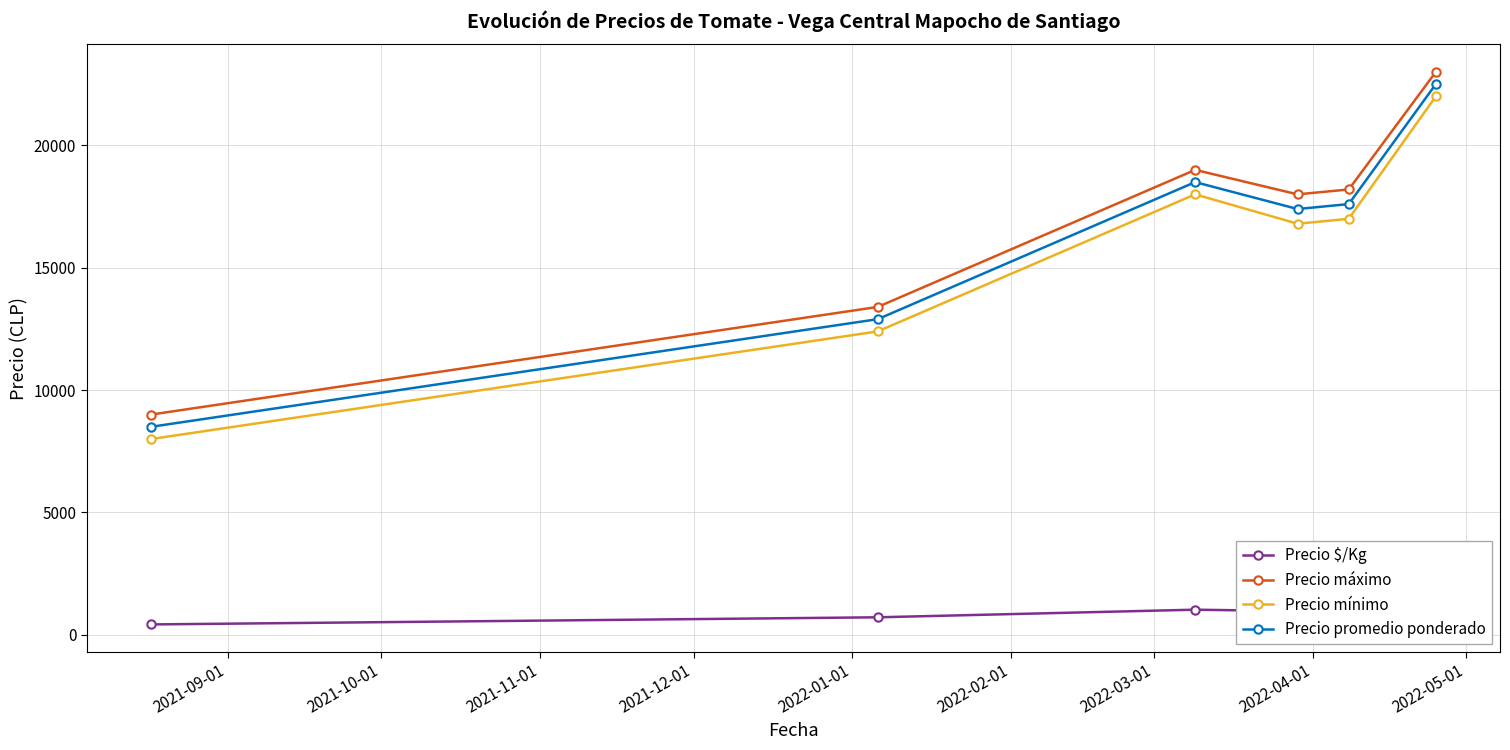

True or false: Precio máximo and Precio mínimo cross at least once.

False